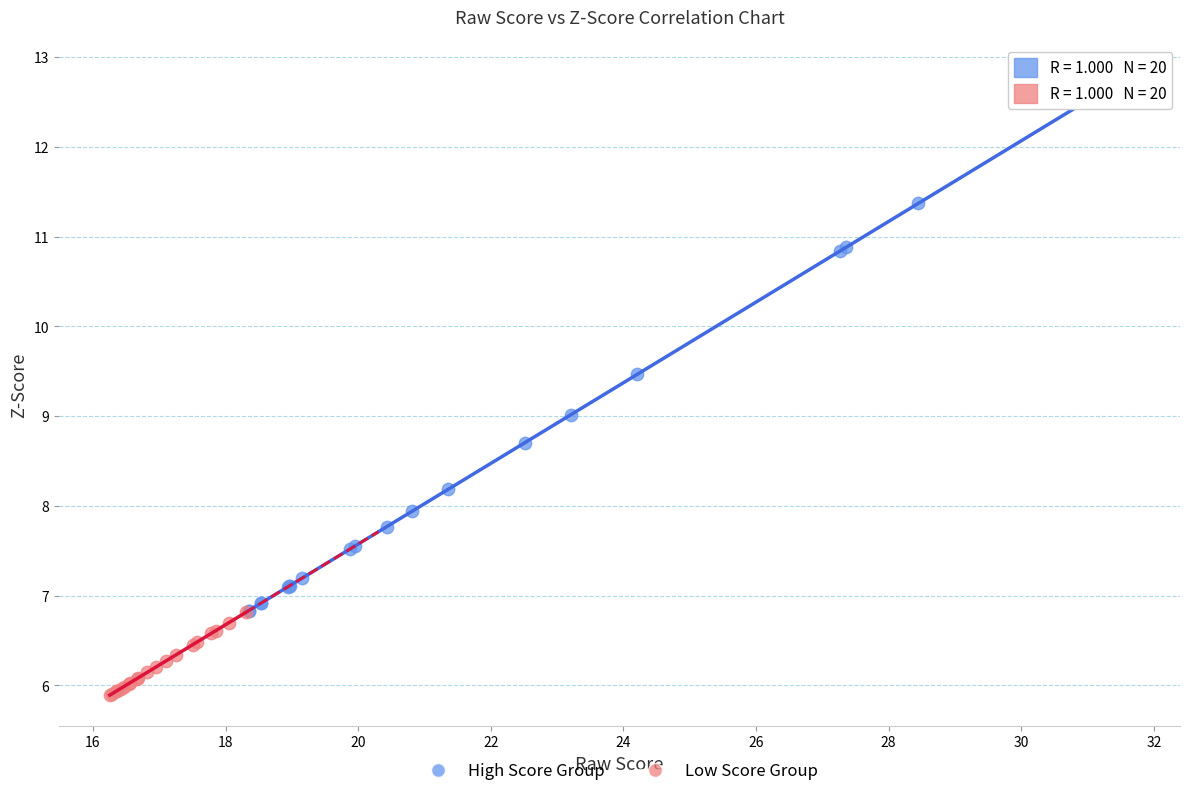

Which series has the largest Y range (max minus min)?

High Score Group